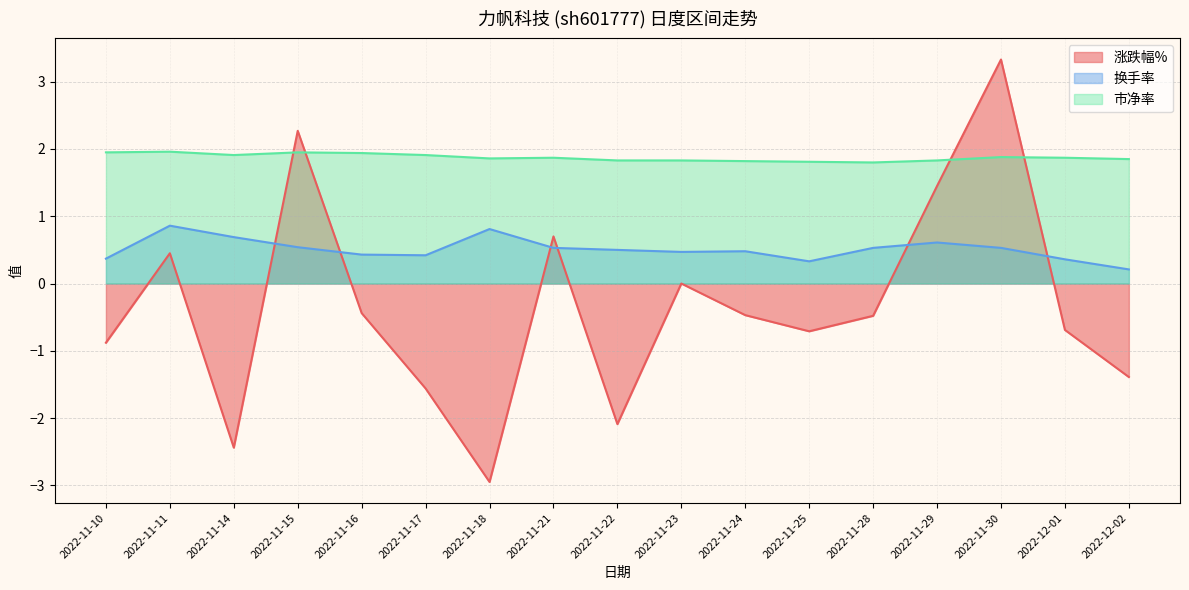

What position from the left is 2022-11-21?

8